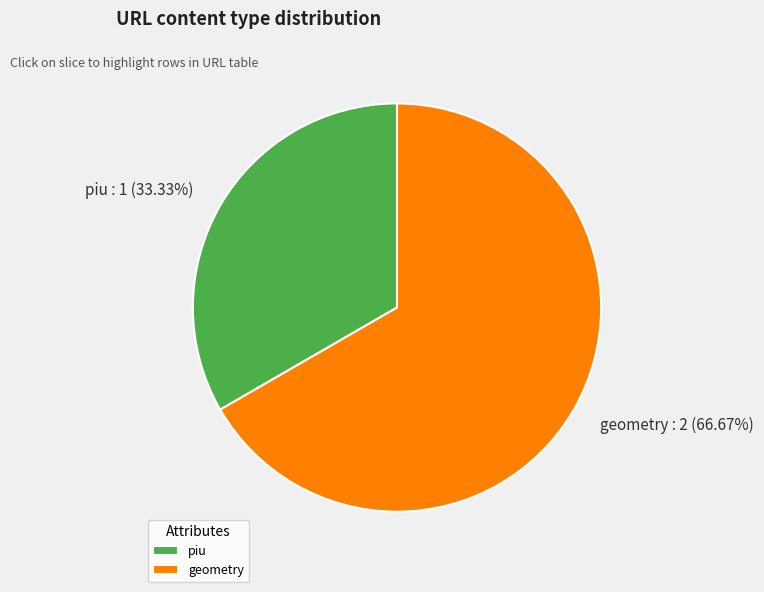

How many segments does this pie chart have?

2